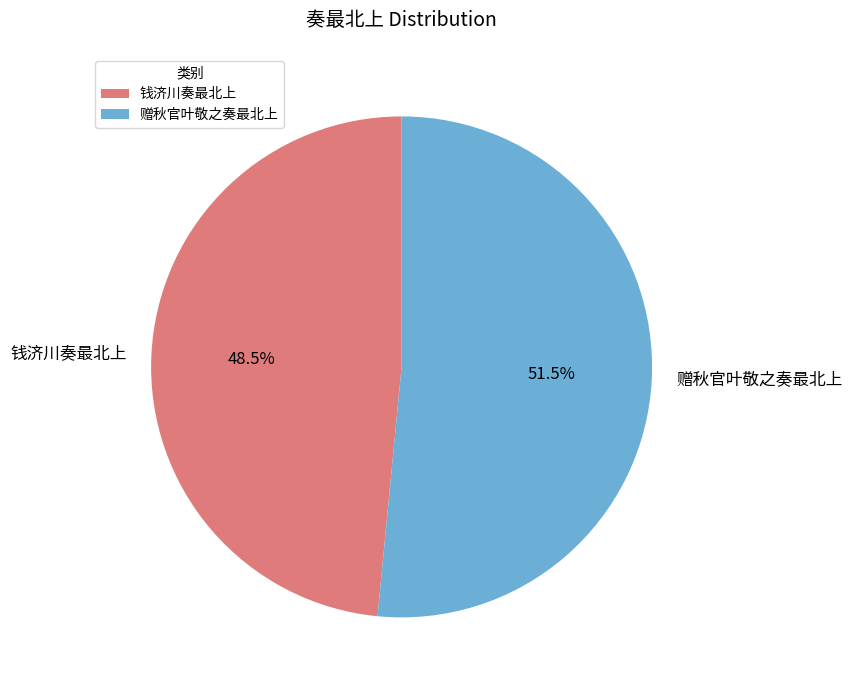

What percentage is NOT represented by 钱济川奏最北上?

51.5%